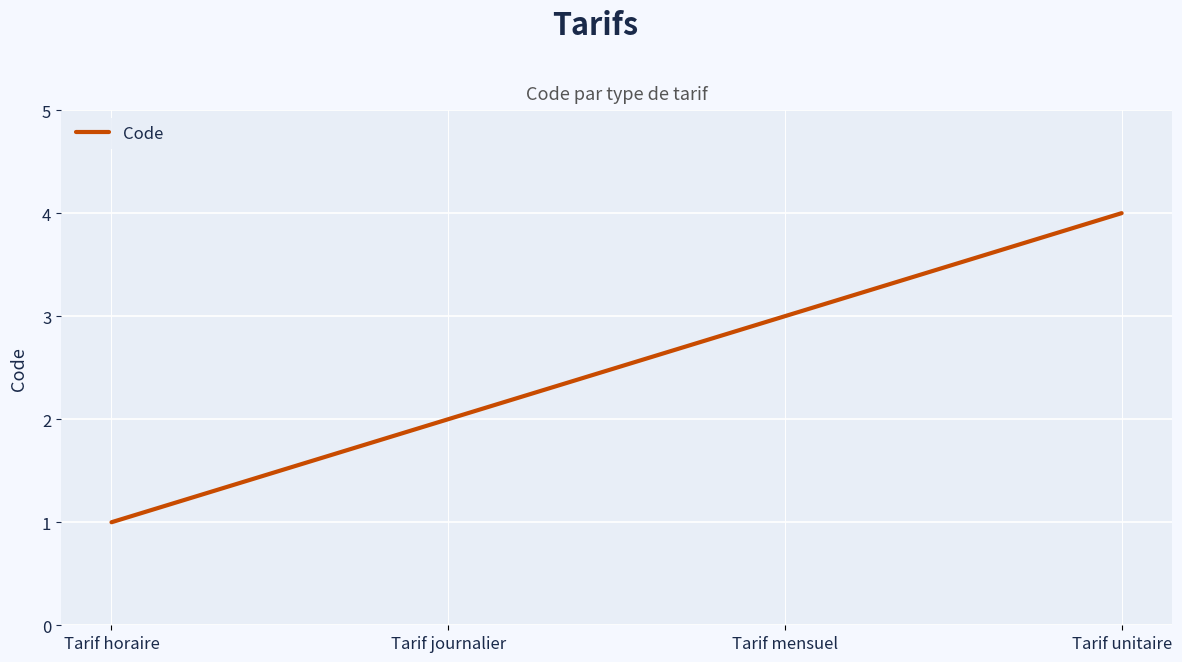

Which has a higher value, Tarif unitaire or Tarif mensuel?

Tarif unitaire